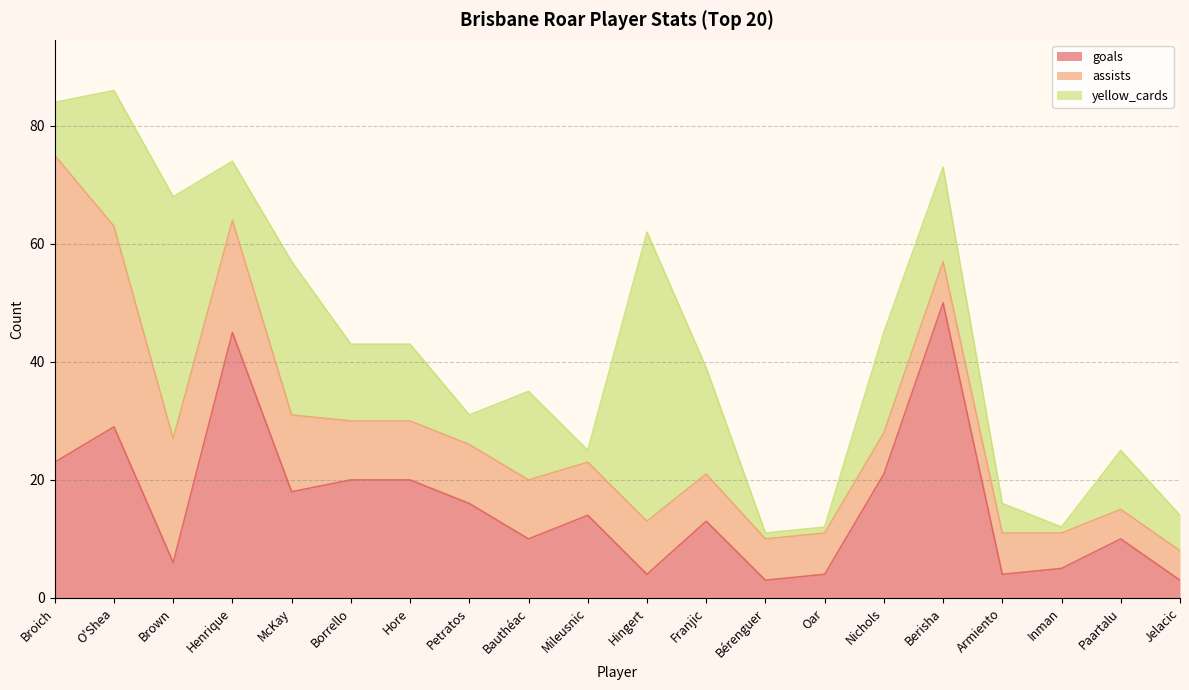

True or false: goals has a value of 13 at Bauthéac.

False